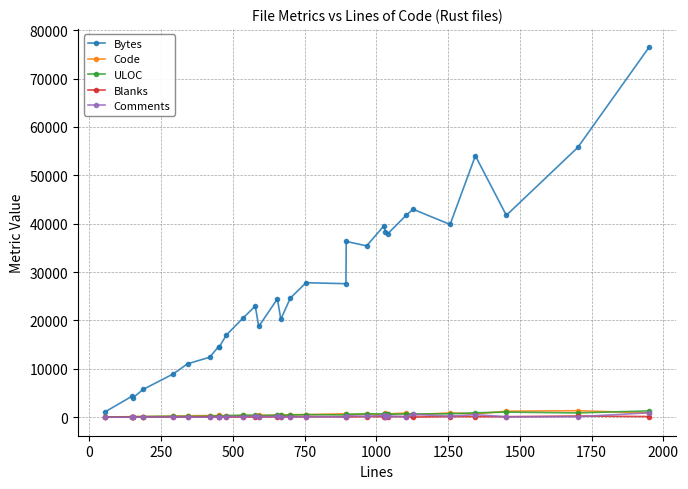

What is the highest value of the Bytes series?

76442